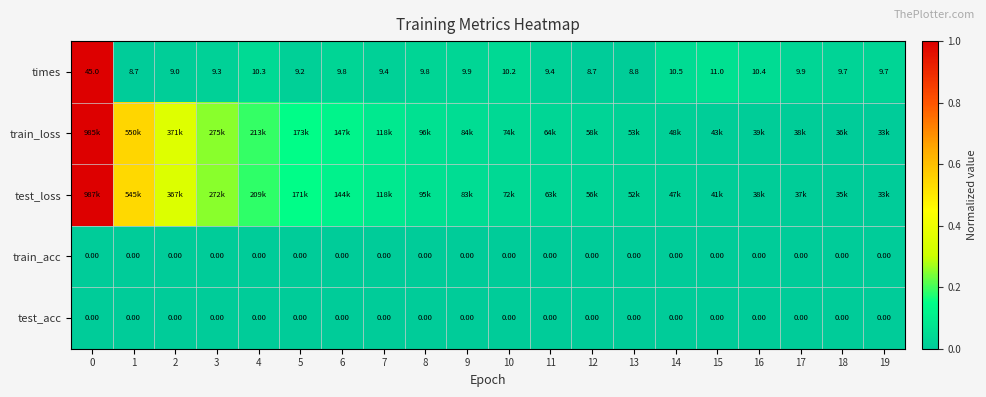

Which has a higher value, 6 or 17?

17